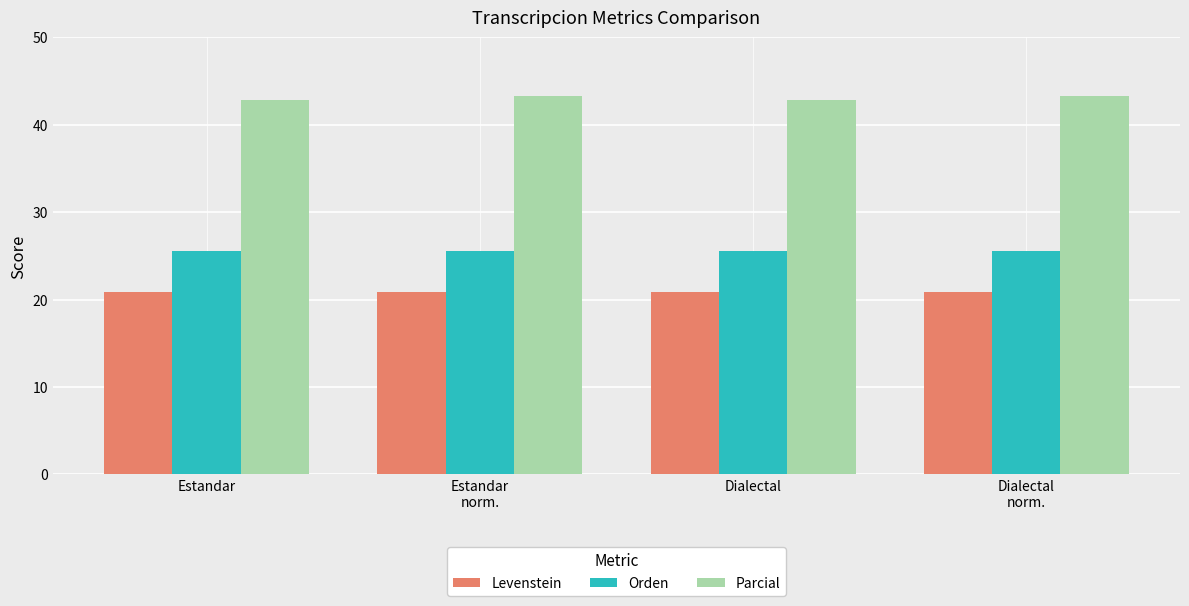

What is the average value of the Parcial series?

43.1